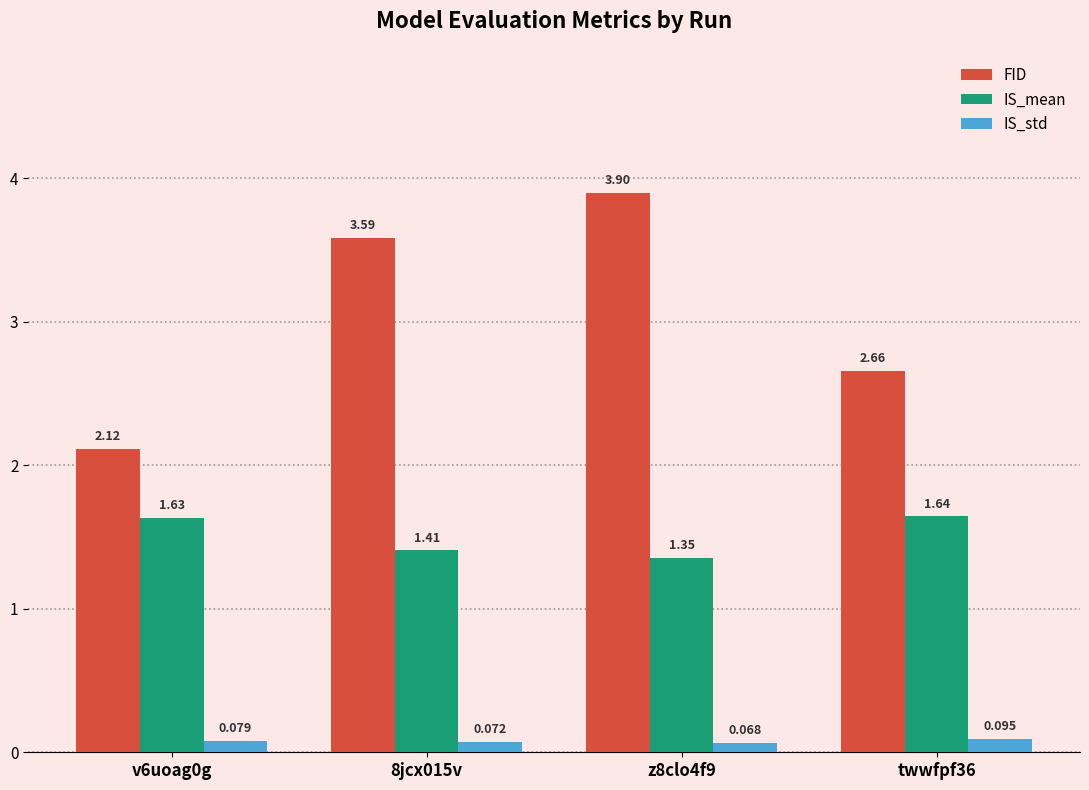

Which series has the largest total across all categories?

FID